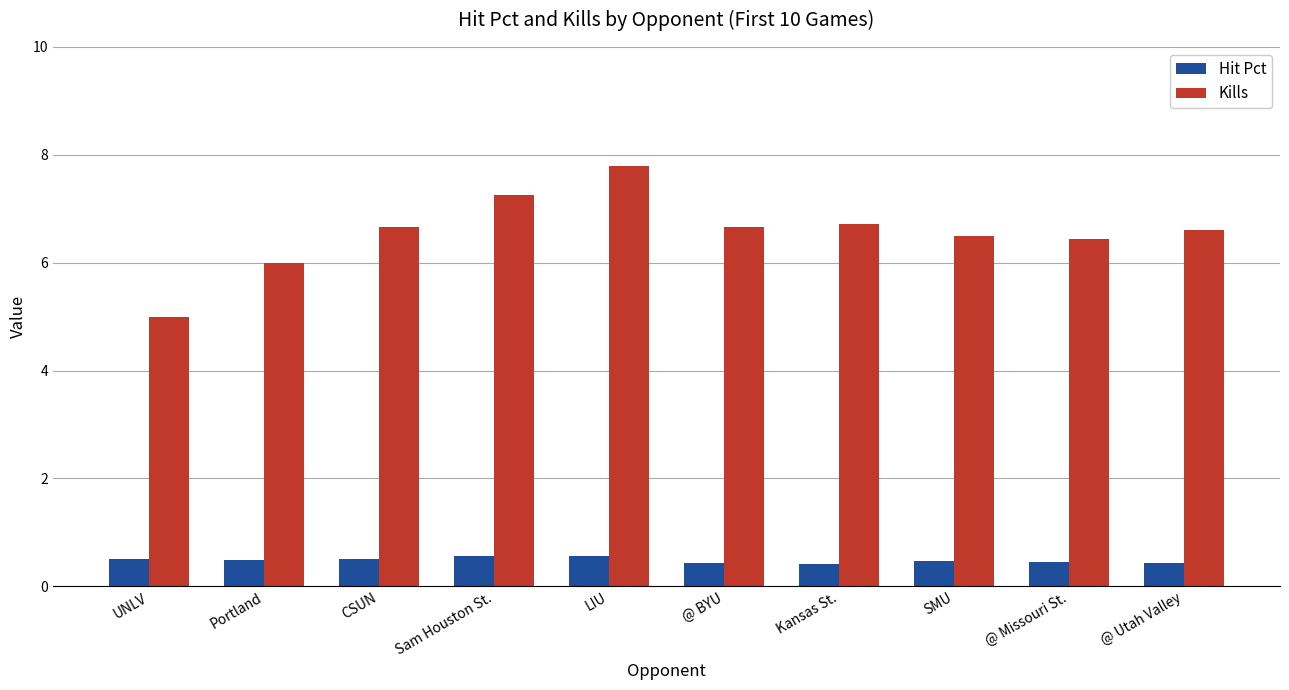

What is the approximate value of Hit Pct at @ BYU?

0.4